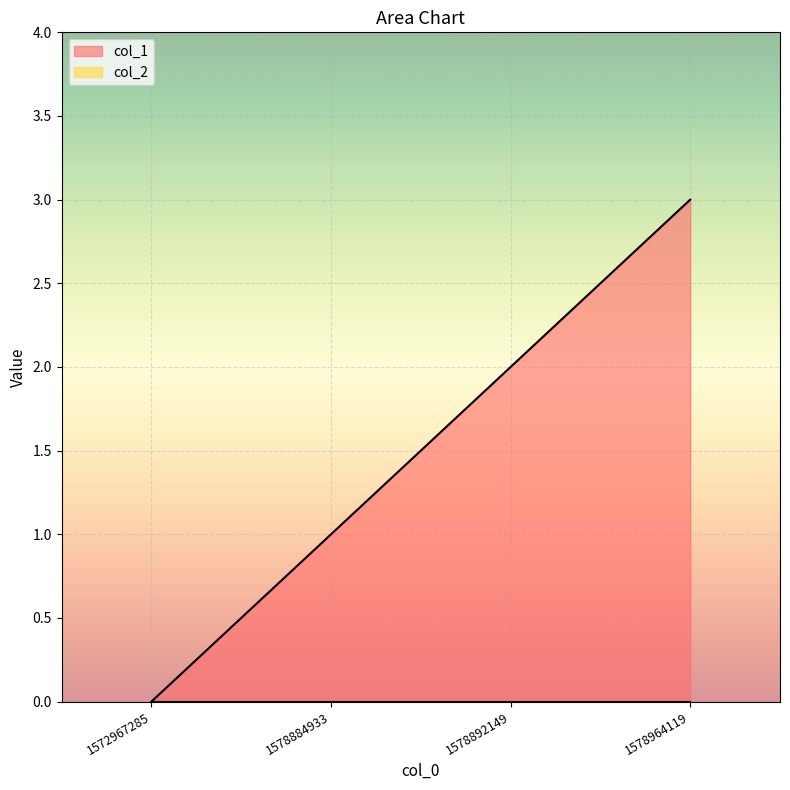

Where is the data nearest to the value 1?

1578884933